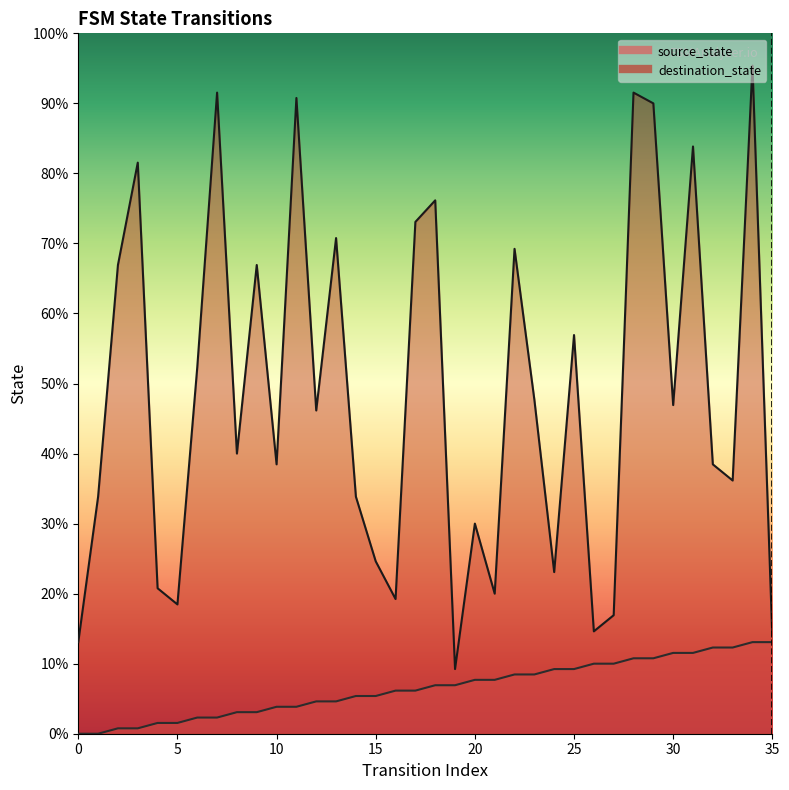

True or false: source_state and destination_state intersect in this chart.

False